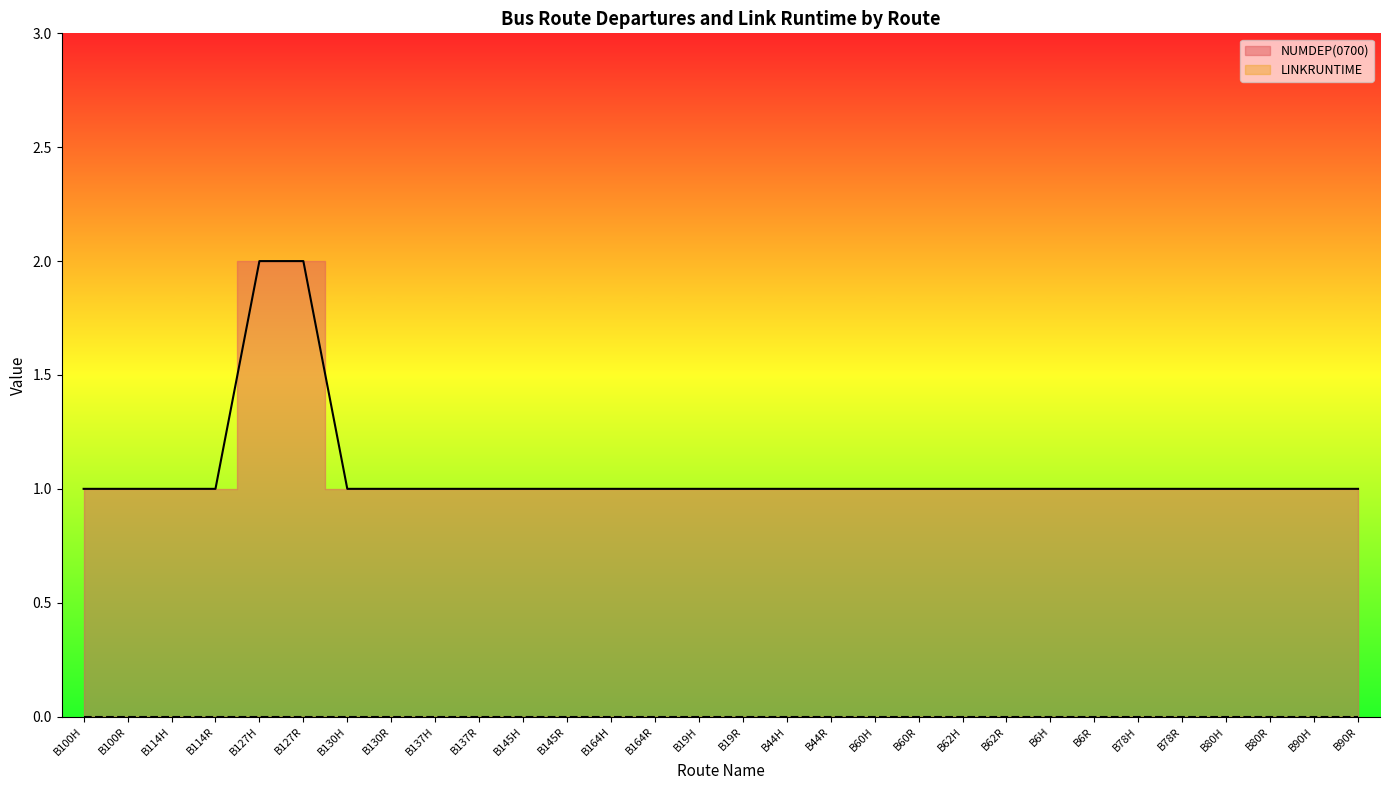

True or false: the data has more than 0 interior local peaks.

False